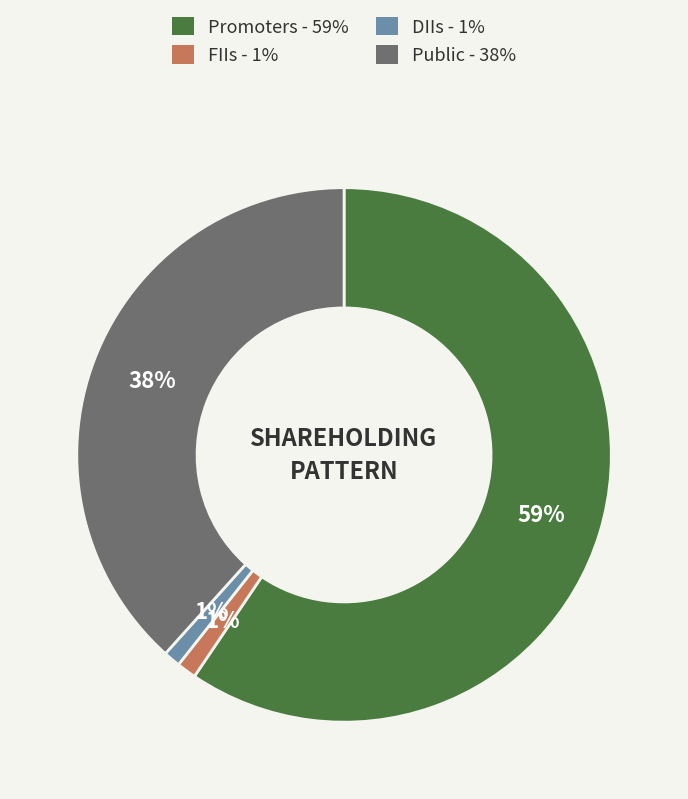

Which category has the biggest portion of the pie?

Promoters